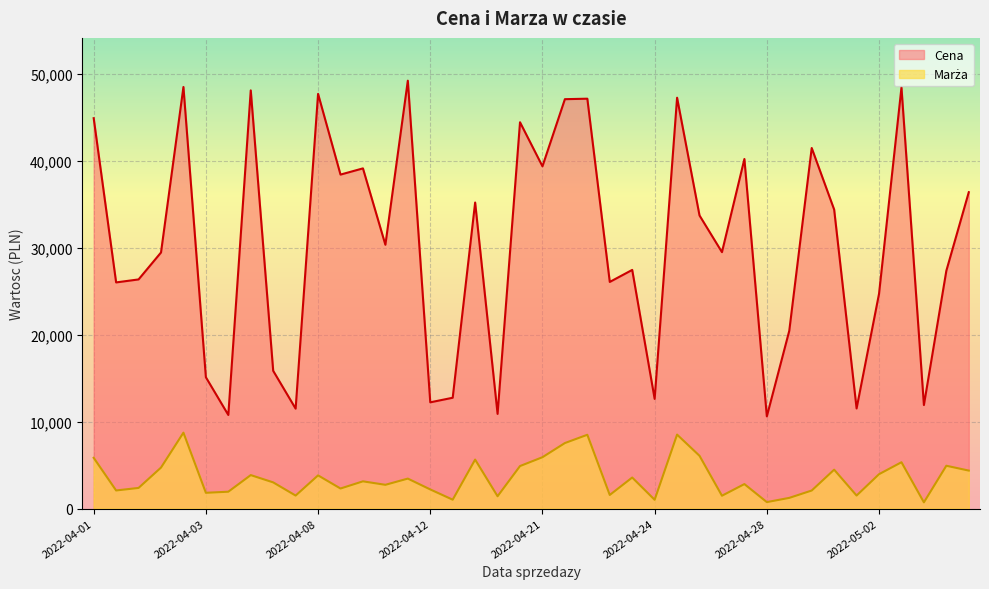

What is the difference between the maximum and minimum values in the Cena series?

38592.0